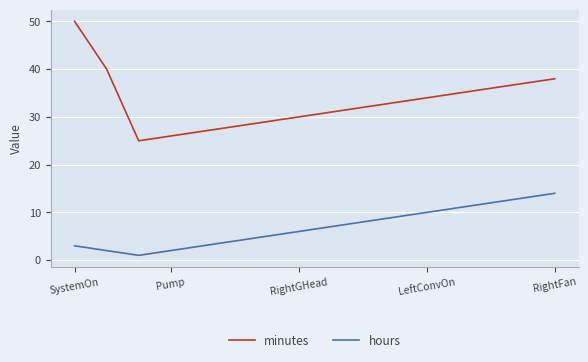

Rank the series by their average value, from highest to lowest.

minutes, hours